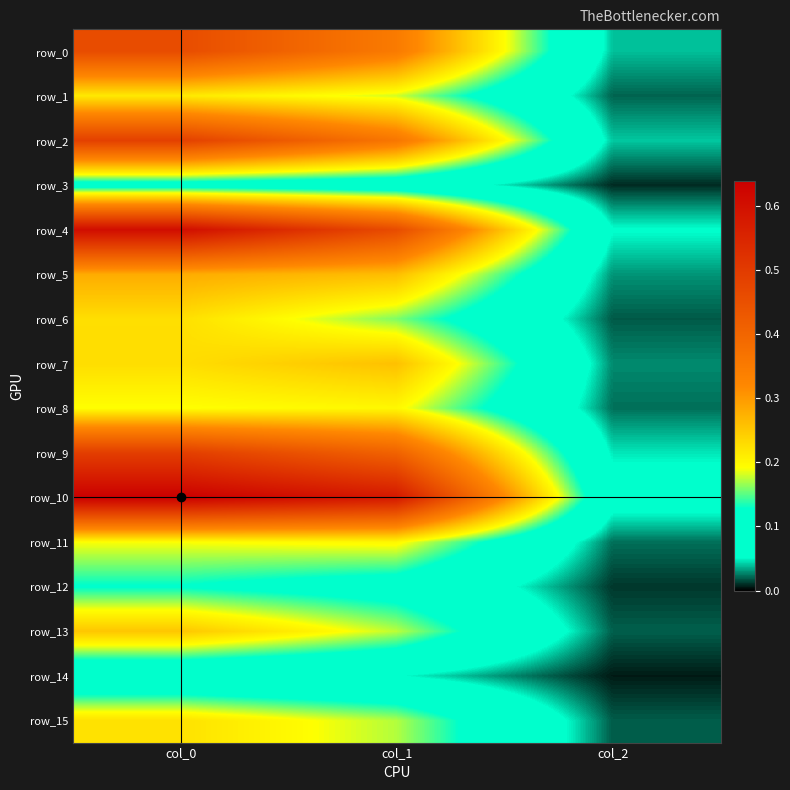

At how many categories does at least one series exceed 0?

3